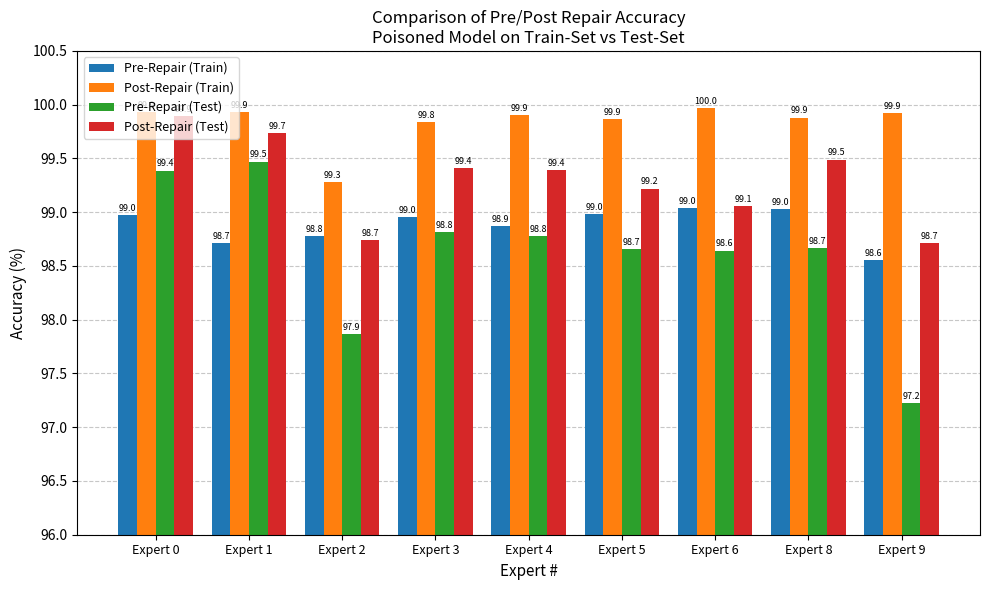

List the series in order of their peak value, highest first.

Post-Repair (Train), Post-Repair (Test), Pre-Repair (Test), Pre-Repair (Train)